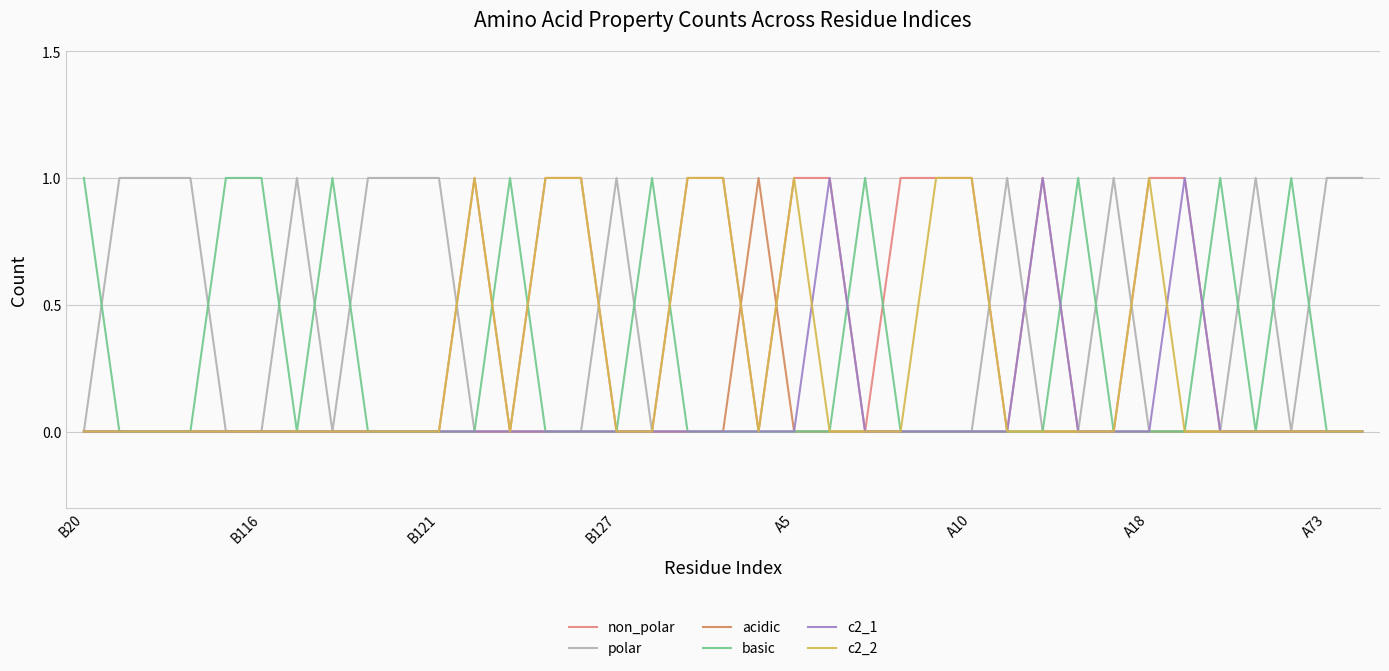

True or false: non_polar has a value of 0 at B121.

True